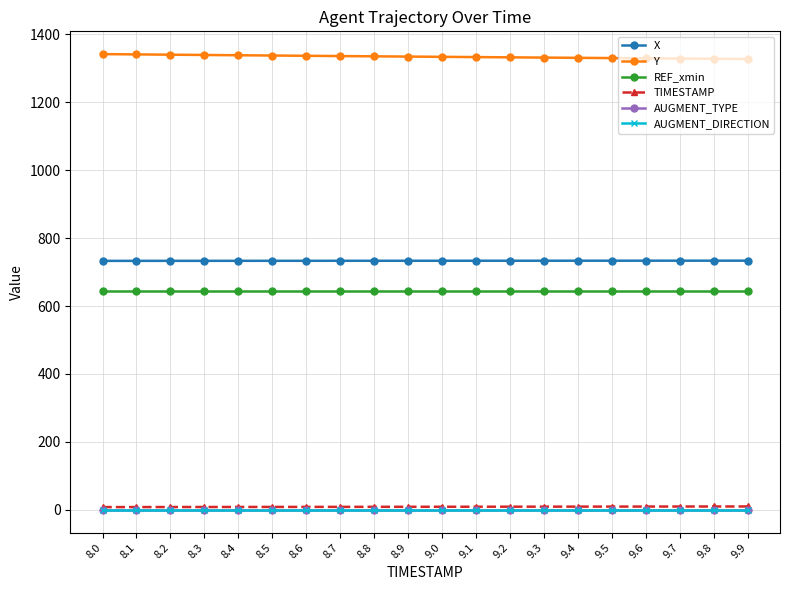

What is the difference between the TIMESTAMP values at 8.2 and 9.2?

1.0